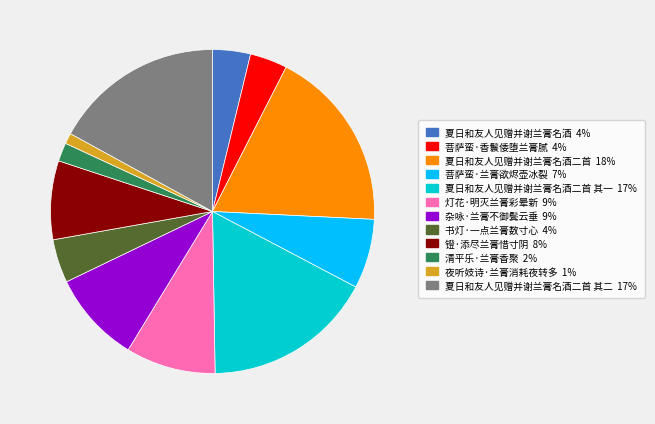

What is the smallest slice in the pie chart?

夜听妓诗·兰膏消耗夜转多 1%